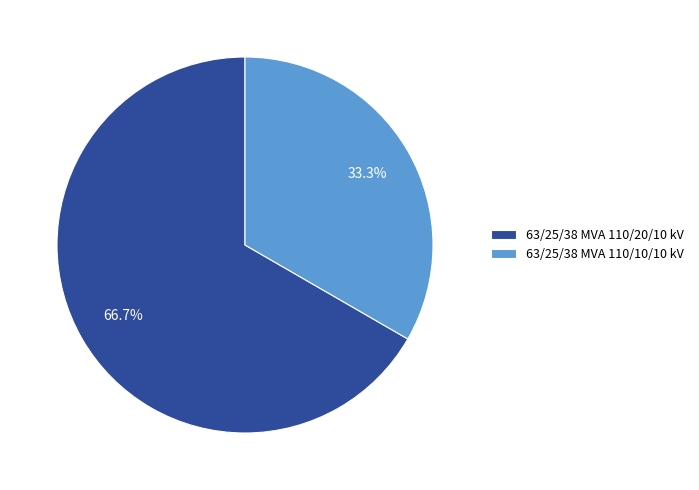

How many segments does this pie chart have?

2